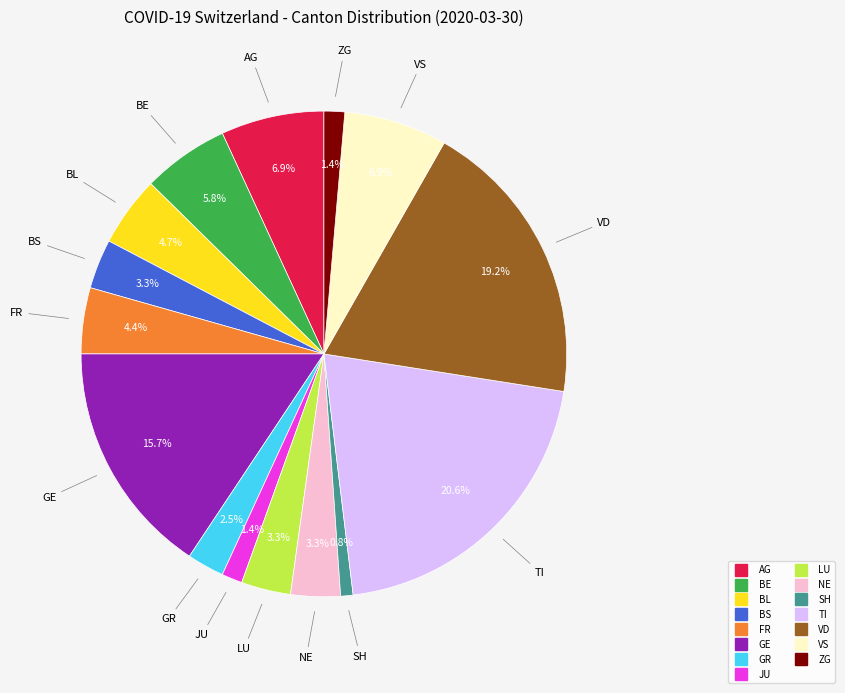

How many segments does this pie chart have?

15